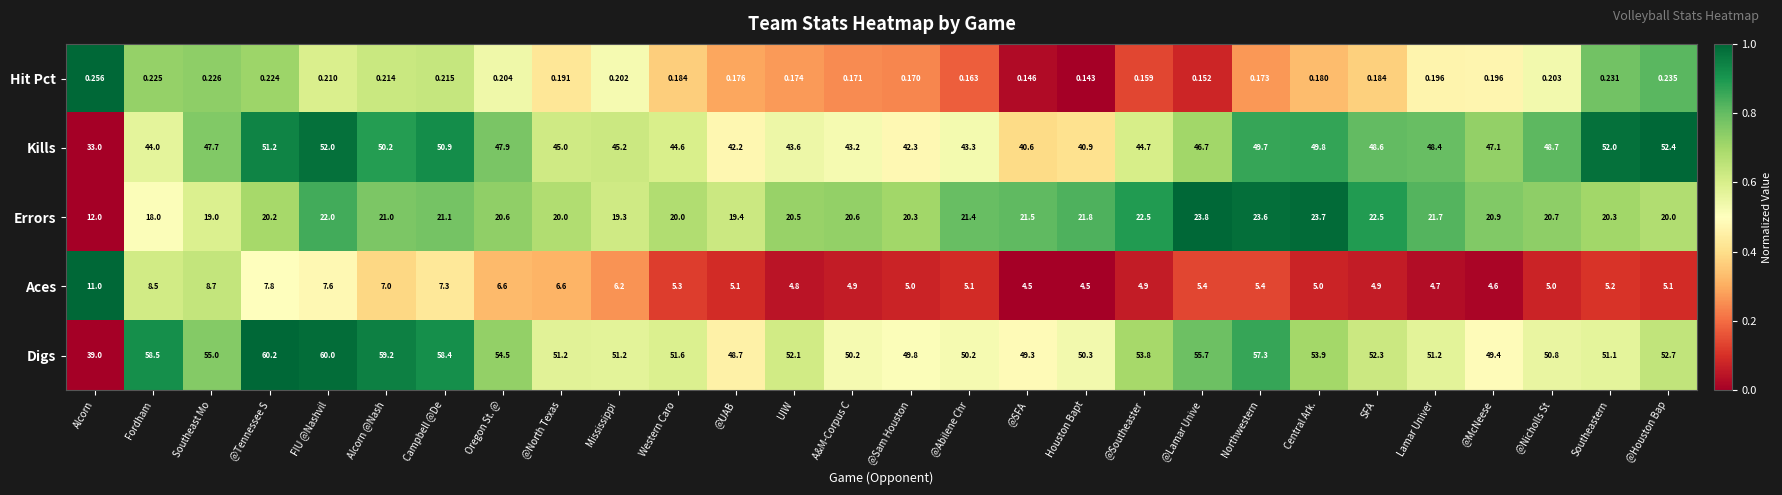

List the series in order of their peak value, highest first.

Digs, Kills, Errors, Aces, Hit Pct